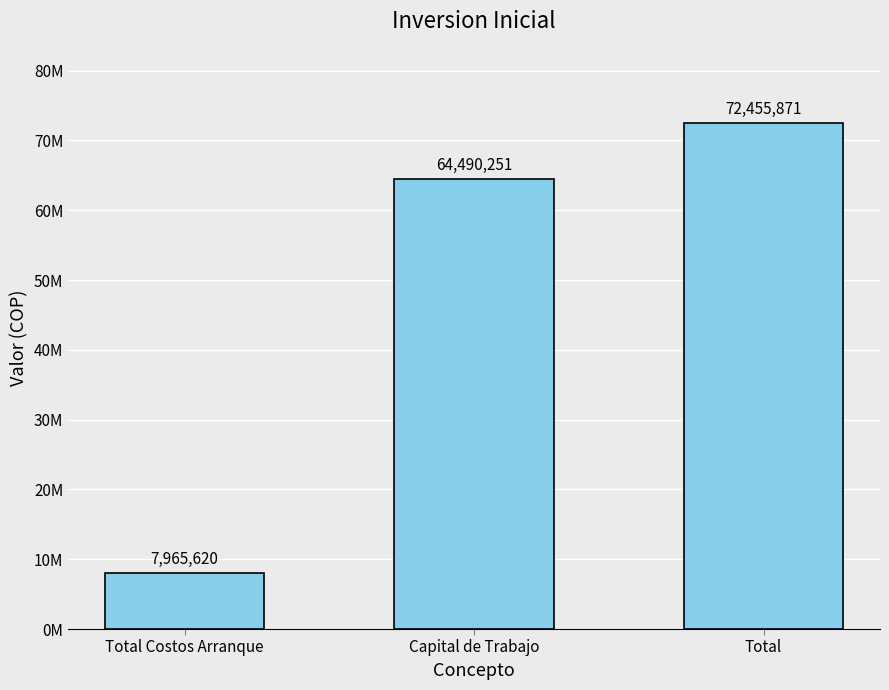

Rank the categories by value from highest to lowest.

Total, Capital de Trabajo, Total Costos Arranque